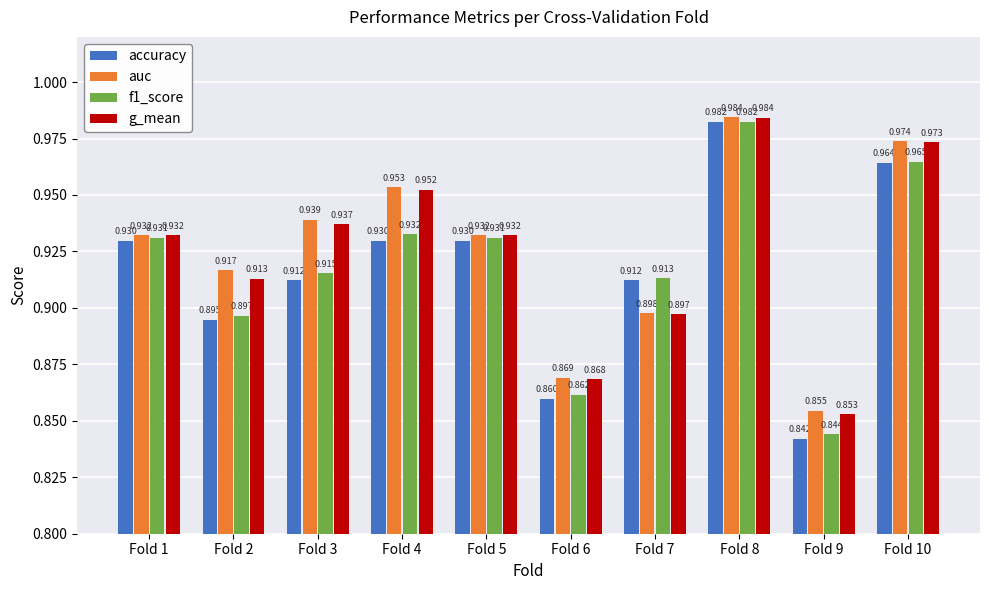

What is the difference between the second highest and minimum values in the g_mean series?

0.1